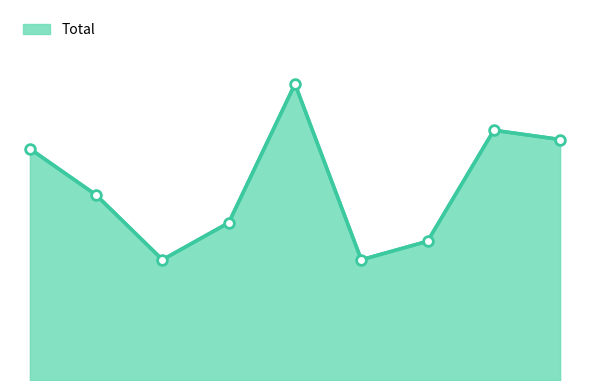

How many lines are shown in the chart?

1